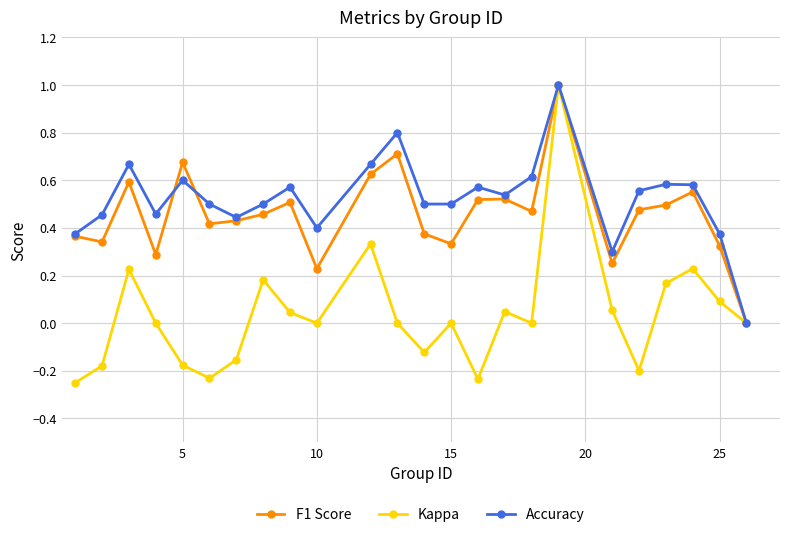

What is the highest value of the F1 Score series?

1.0